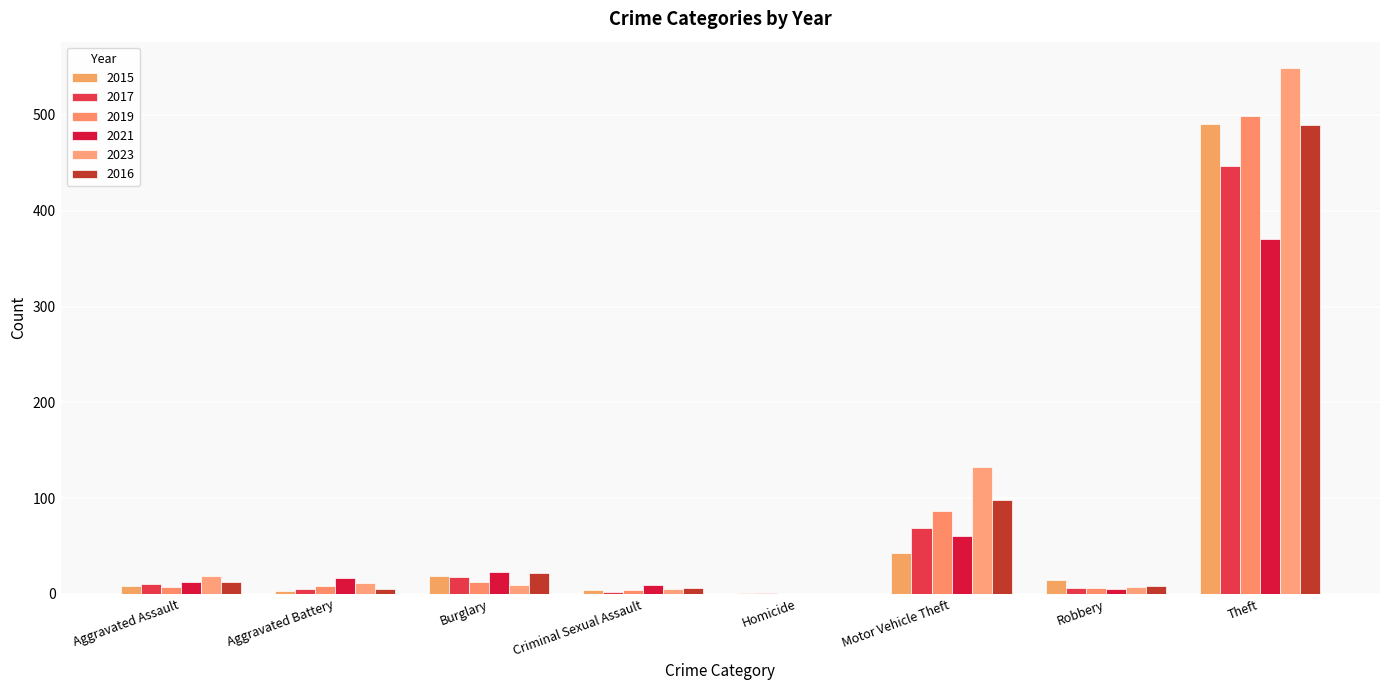

The value of 2019 at Burglary is 20. True or false?

False